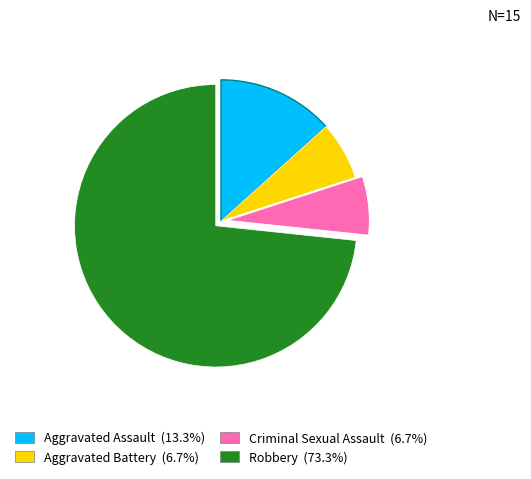

Combined, do Criminal Sexual Assault and Robbery account for over 50%?

Yes